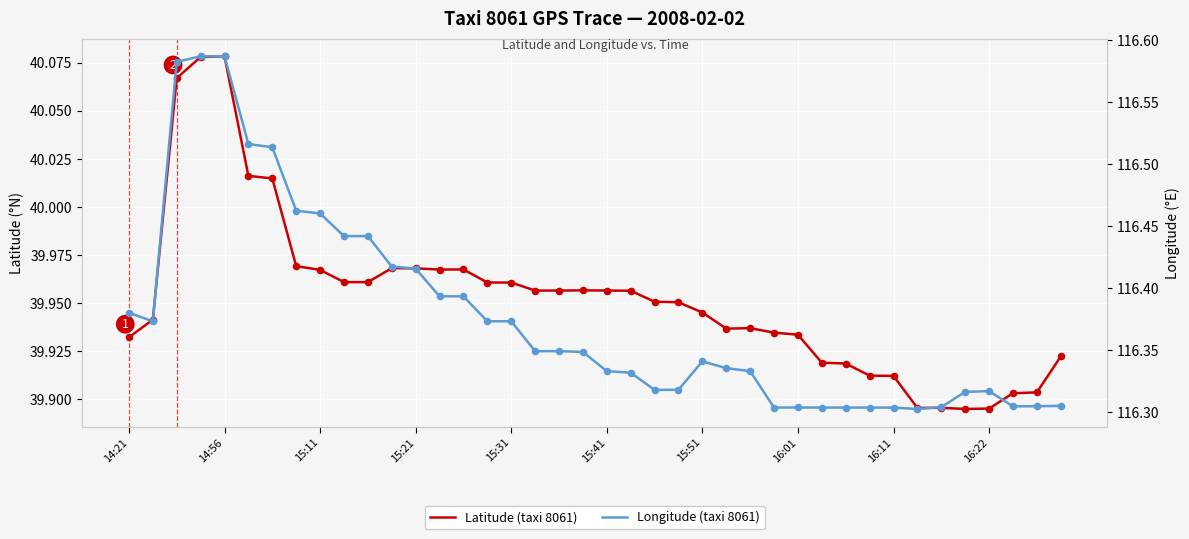

Which series has the largest total across all categories?

Longitude (taxi 8061)